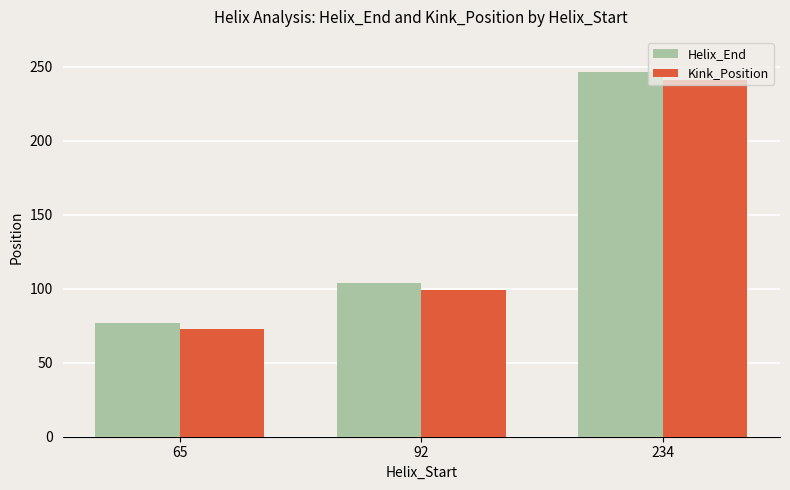

Reading left to right, extract all data points from this chart.

Helix_End: 77	104	246
Kink_Position: 73	99	241